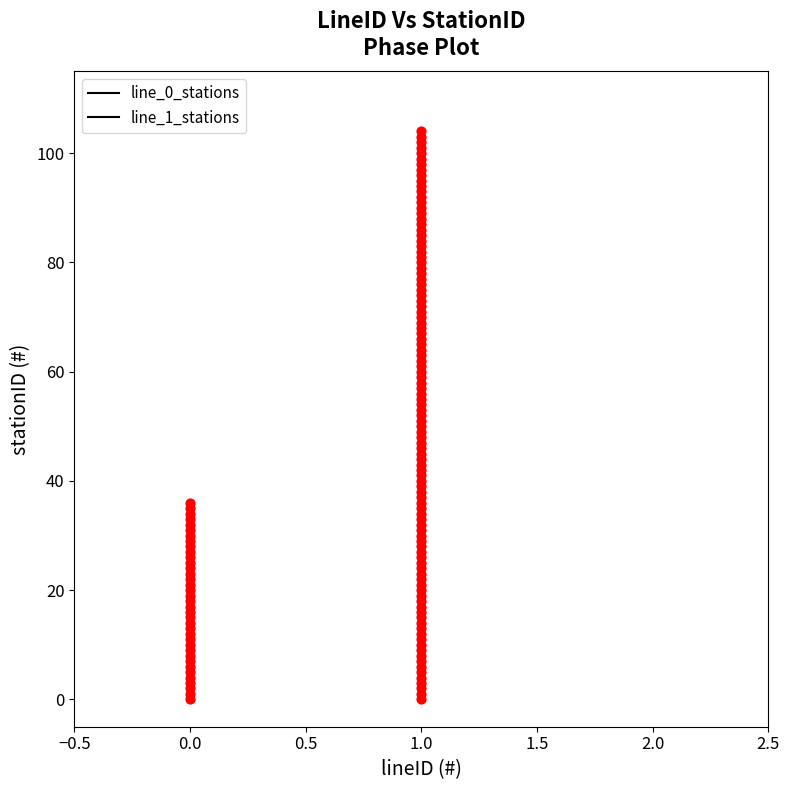

What is the ratio of the value at 15 to the value at 32?

0.5